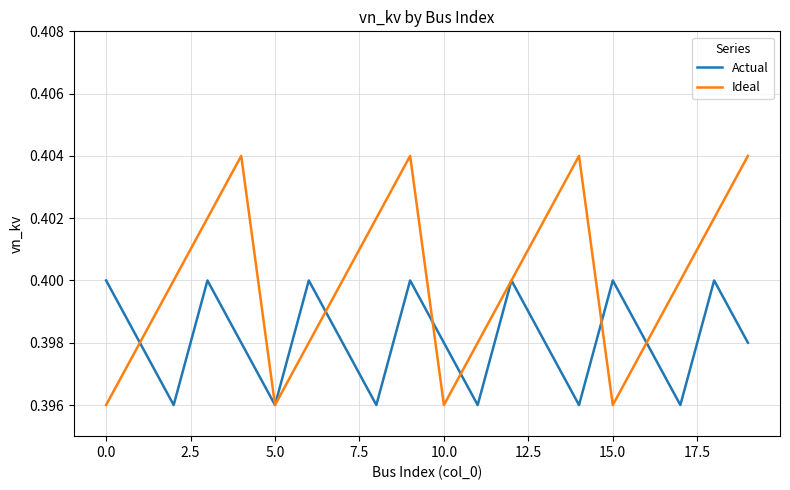

Which series has the largest range (max minus min)?

Ideal